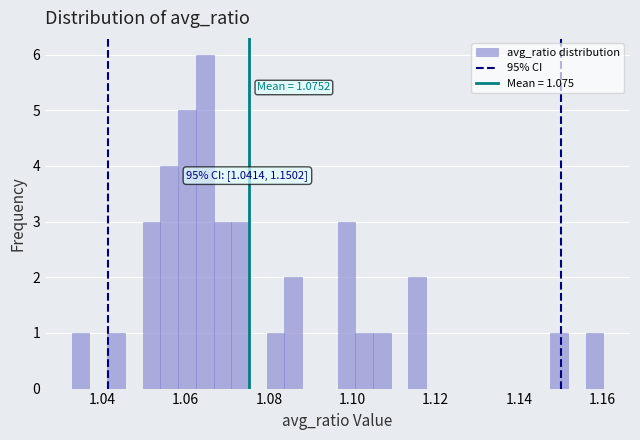

Read against the x-axis, roughly where is the centre of the tallest bar?

1.064